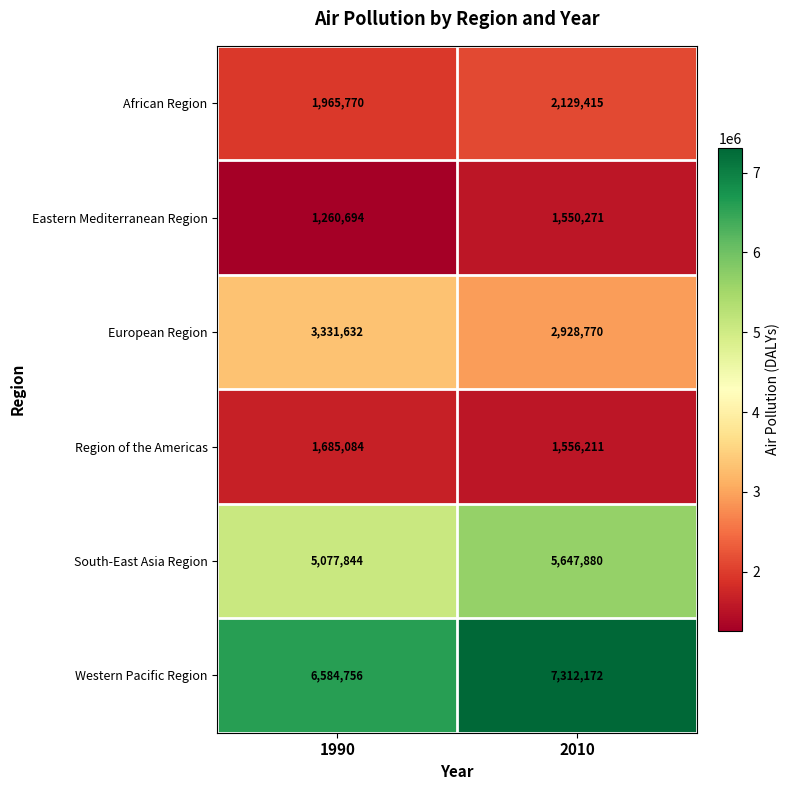

What is the average value of the European Region series?

3130201